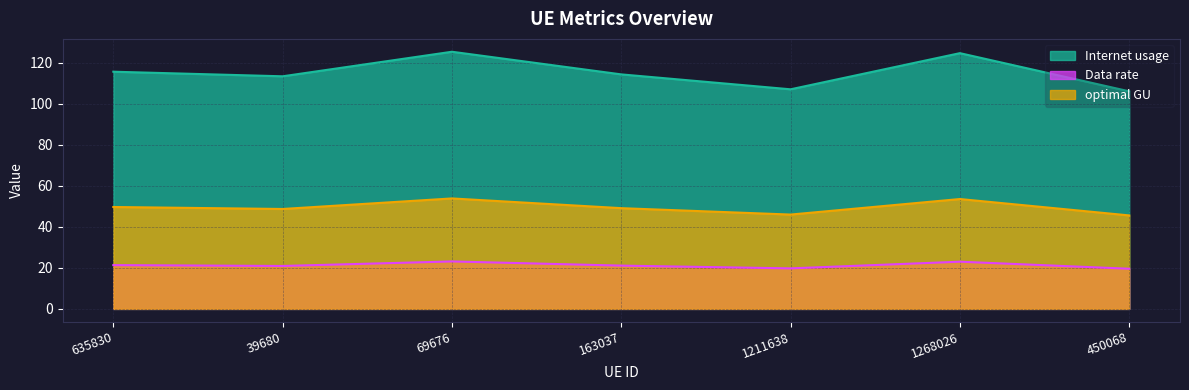

Which series has the largest total across all categories?

Internet usage